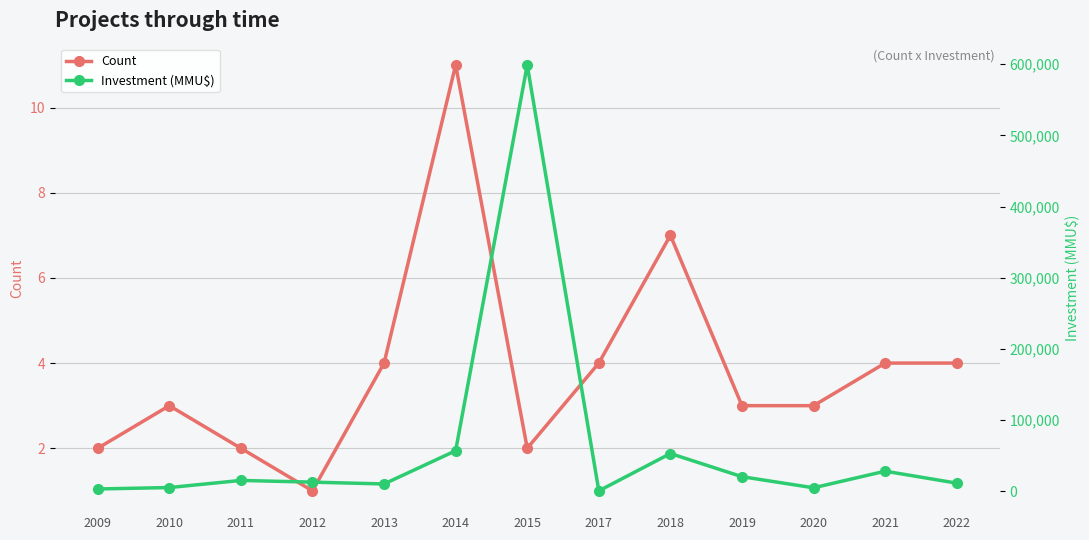

Between 2014 and 2021, which series saw the biggest shift?

Investment (MMU$)